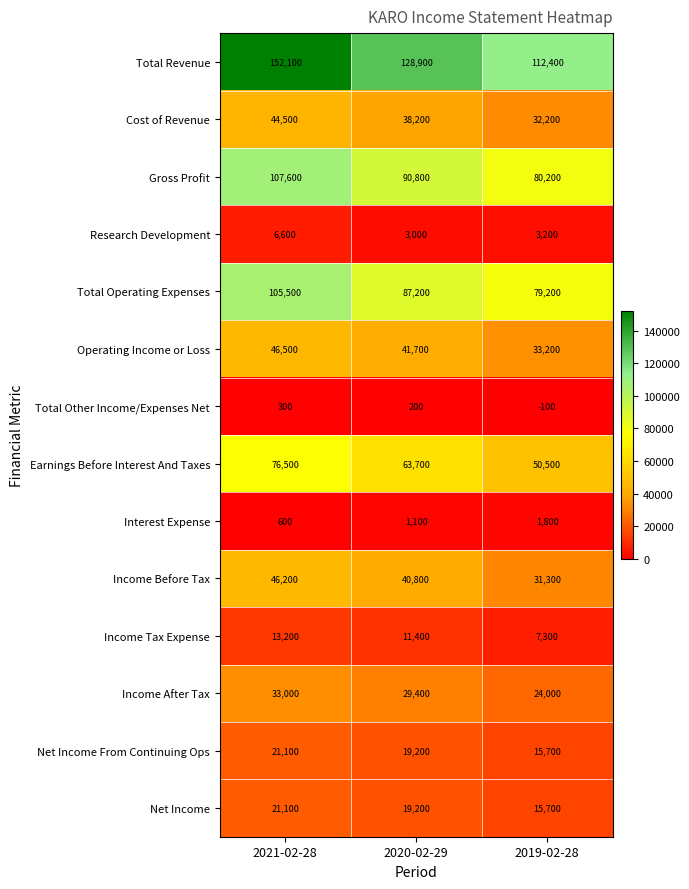

What is the difference between the Operating Income or Loss values at 2021-02-28 and 2020-02-29?

4800